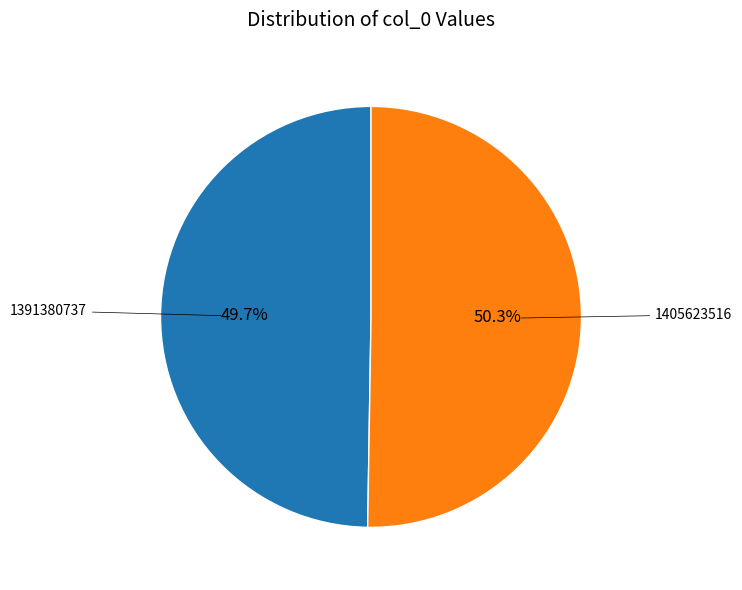

How many slices are in this pie chart?

2